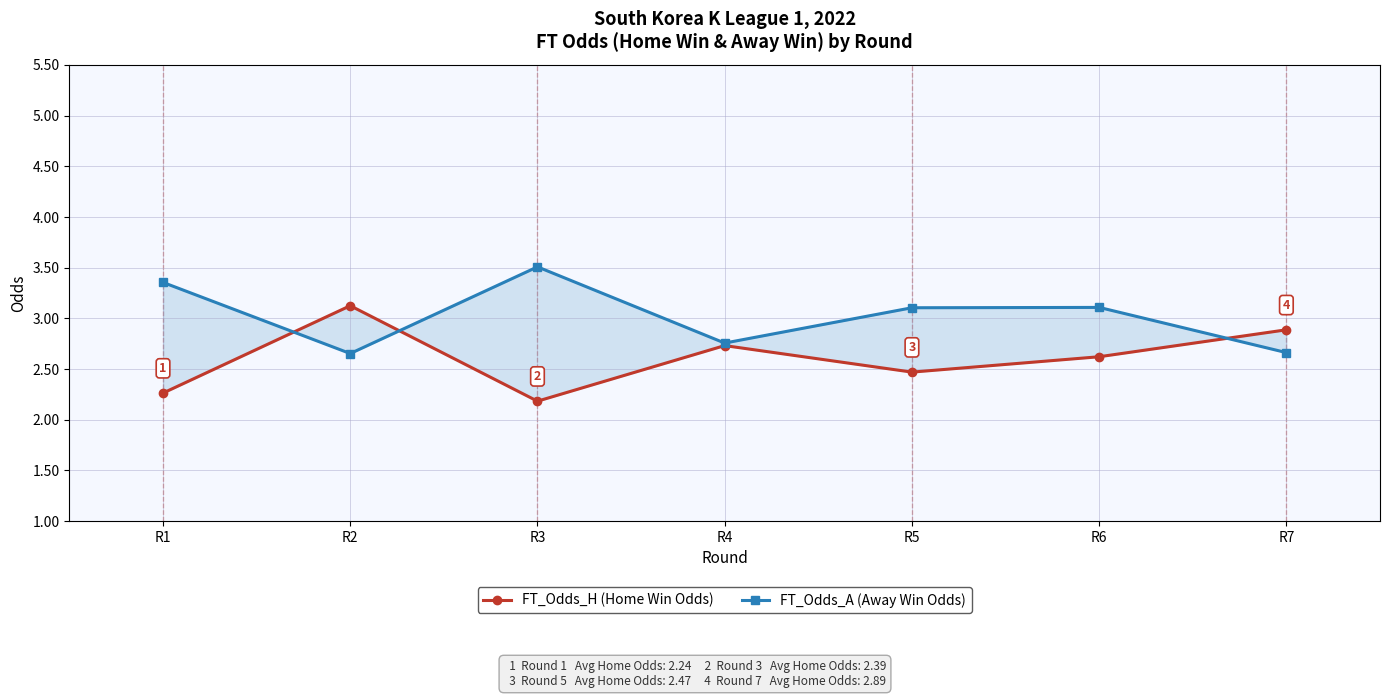

At R1, list the series in order from largest to smallest.

FT_Odds_A (Away Win Odds), FT_Odds_H (Home Win Odds)